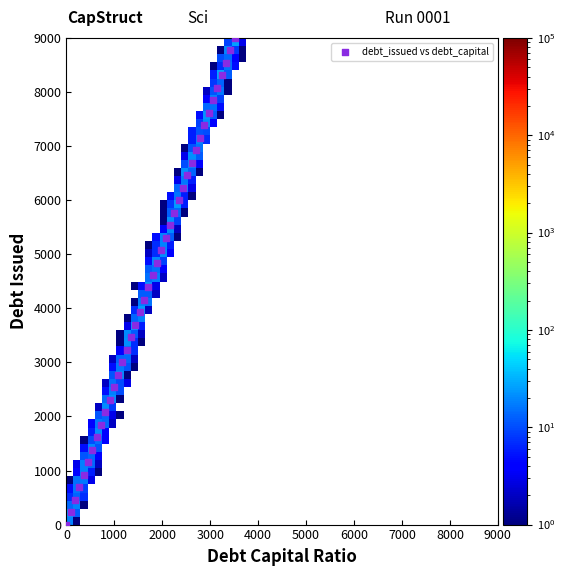

What is the range of X values (max minus min)?

3510.0